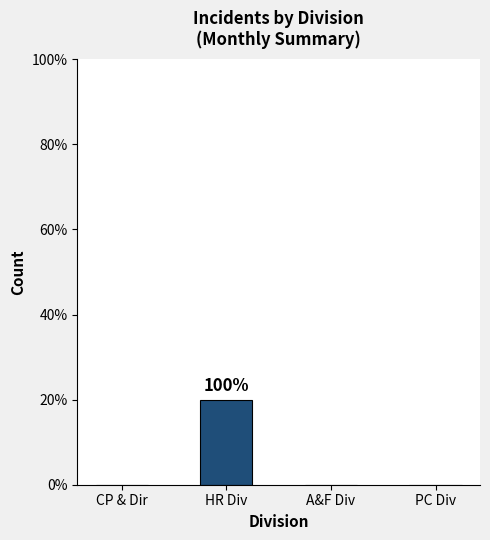

The chart shows a value of 1 at HR Div. True or false?

True